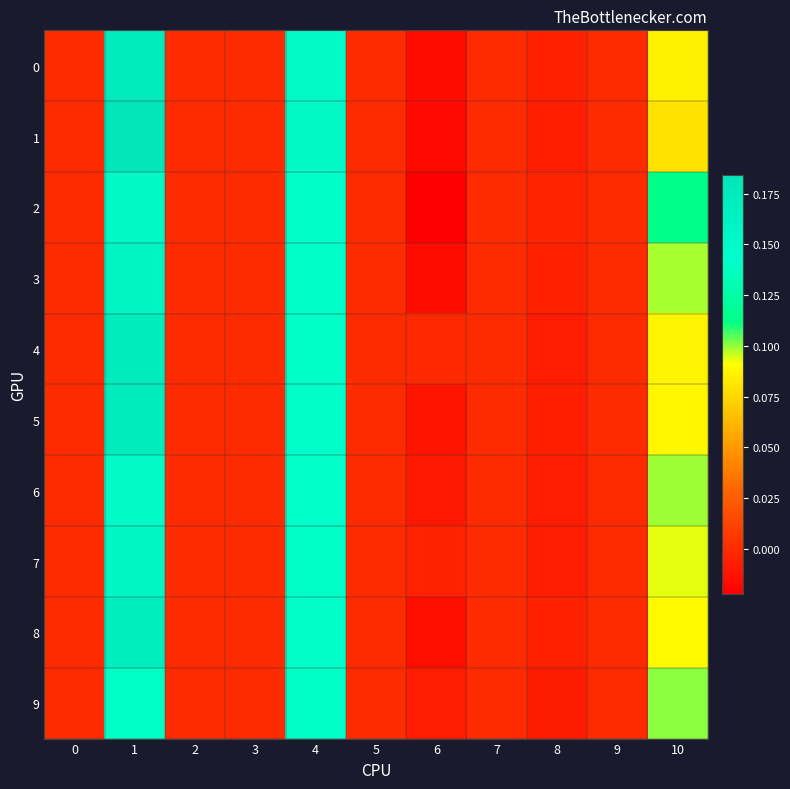

List the series in order of their peak value, highest first.

1, 0, 4, 5, 8, 3, 7, 2, 6, 9